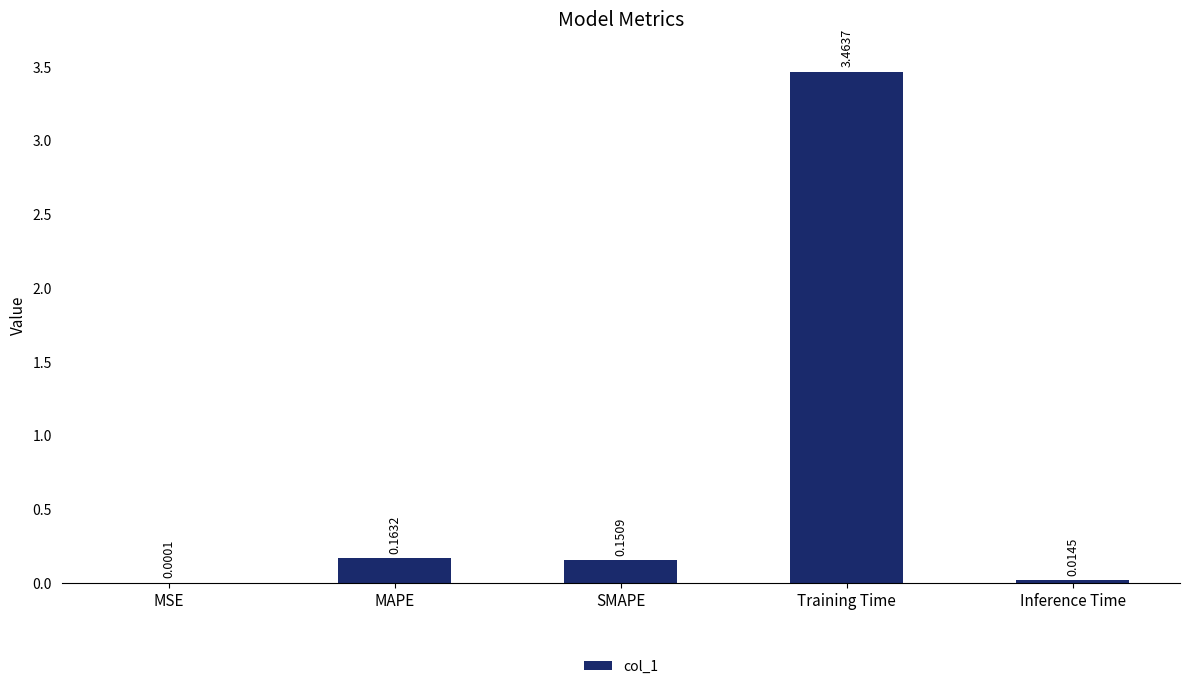

At which category does the chart reach its peak across all series?

Training Time